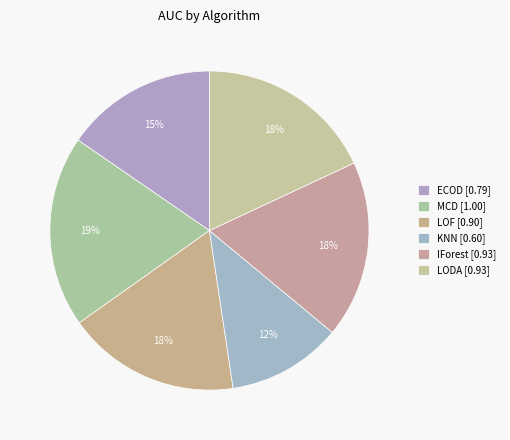

Combined, what portion of the pie is MCD and LOF?

37.0%